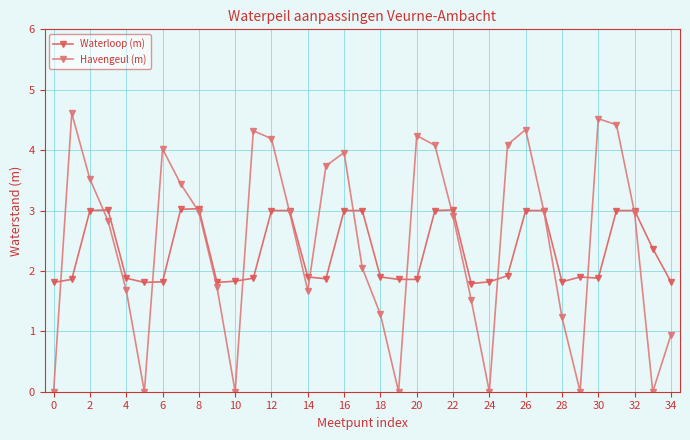

List the series in order of their overall mean, highest first.

Havengeul (m), Waterloop (m)